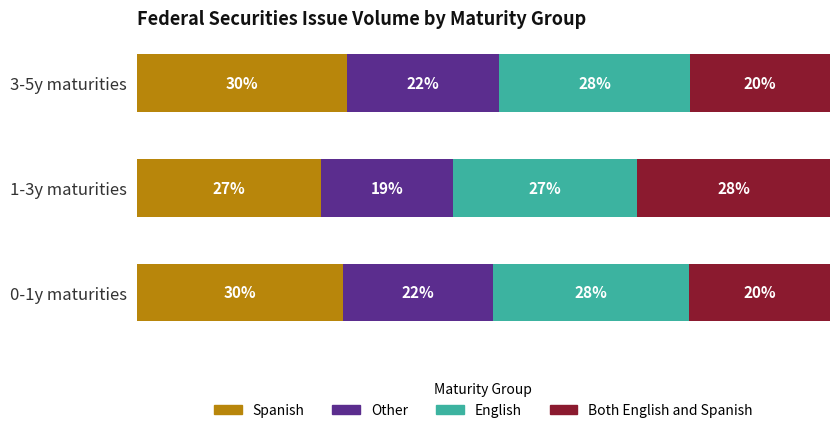

At how many categories does at least one series exceed 19?

3